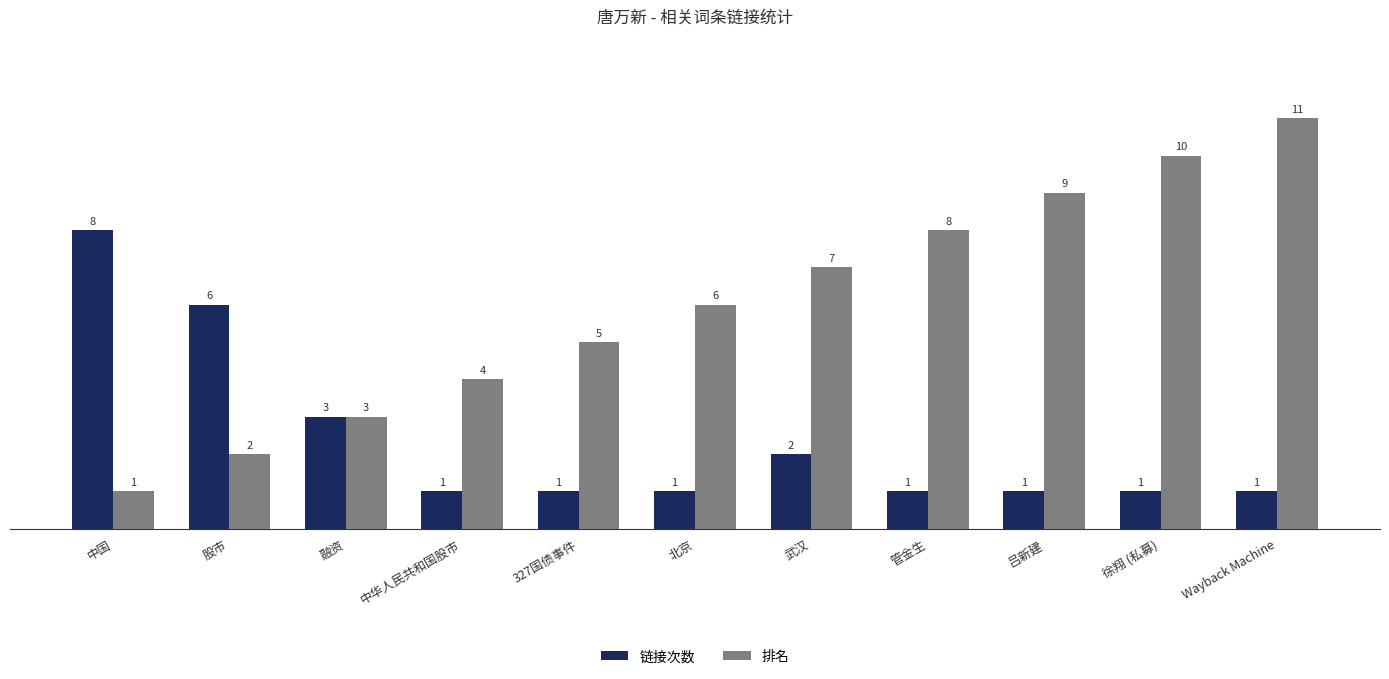

What is the difference between the second highest and second lowest values in the 排名 series?

8